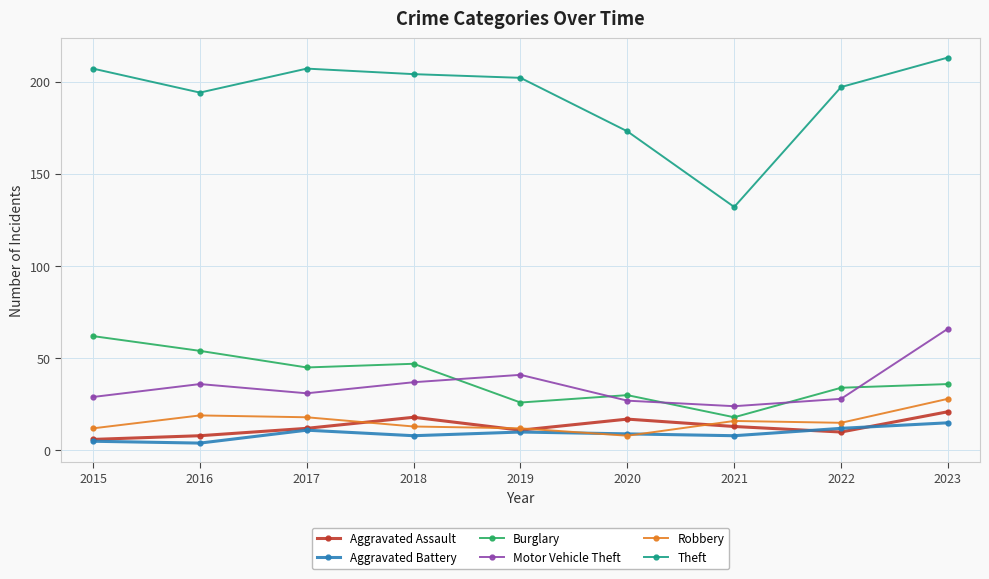

Reading left to right, extract all data points from this chart.

Aggravated Assault: 2015=6	2016=8	2017=12	2018=18	2019=11	2020=17	2021=13	2022=10	2023=21
Aggravated Battery: 2015=5	2016=4	2017=11	2018=8	2019=10	2020=9	2021=8	2022=12	2023=15
Burglary: 2015=62	2016=54	2017=45	2018=47	2019=26	2020=30	2021=18	2022=34	2023=36
Motor Vehicle Theft: 2015=29	2016=36	2017=31	2018=37	2019=41	2020=27	2021=24	2022=28	2023=66
Robbery: 2015=12	2016=19	2017=18	2018=13	2019=12	2020=8	2021=16	2022=15	2023=28
Theft: 2015=207	2016=194	2017=207	2018=204	2019=202	2020=173	2021=132	2022=197	2023=213